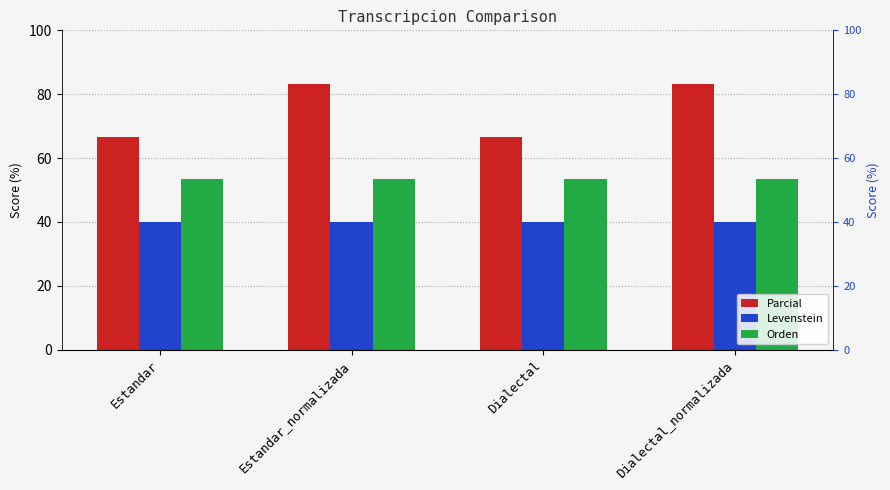

Reading left to right, transcribe all the data shown in this chart.

Parcial: Estandar=66.7	Estandar_normalizada=83.3	Dialectal=66.7	Dialectal_normalizada=83.3
Levenstein: Estandar=40.0	Estandar_normalizada=40.0	Dialectal=40.0	Dialectal_normalizada=40.0
Orden: Estandar=53.3	Estandar_normalizada=53.3	Dialectal=53.3	Dialectal_normalizada=53.3